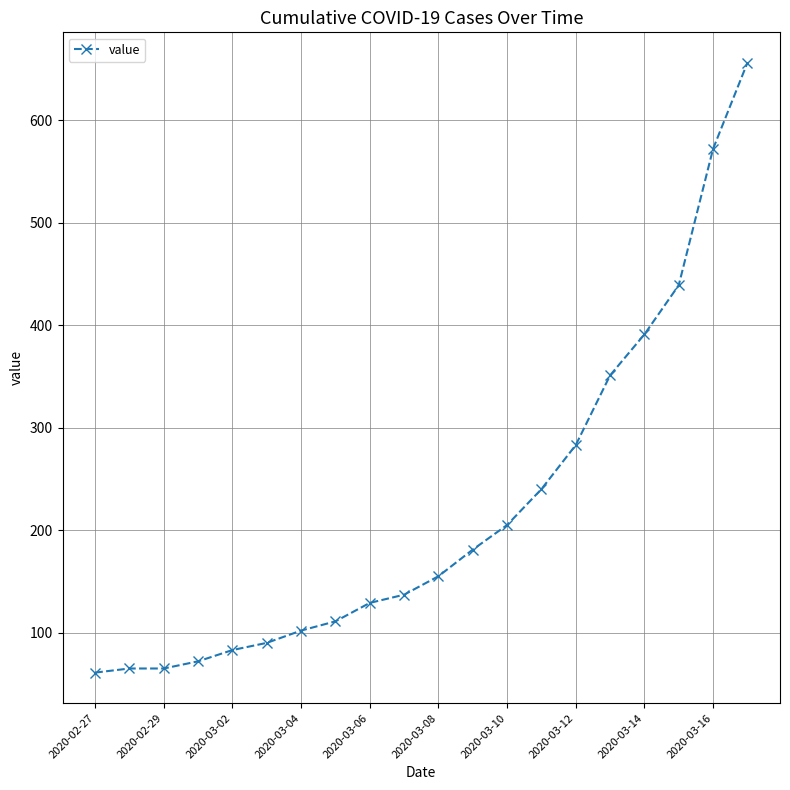

What is the sum of all values?

4388